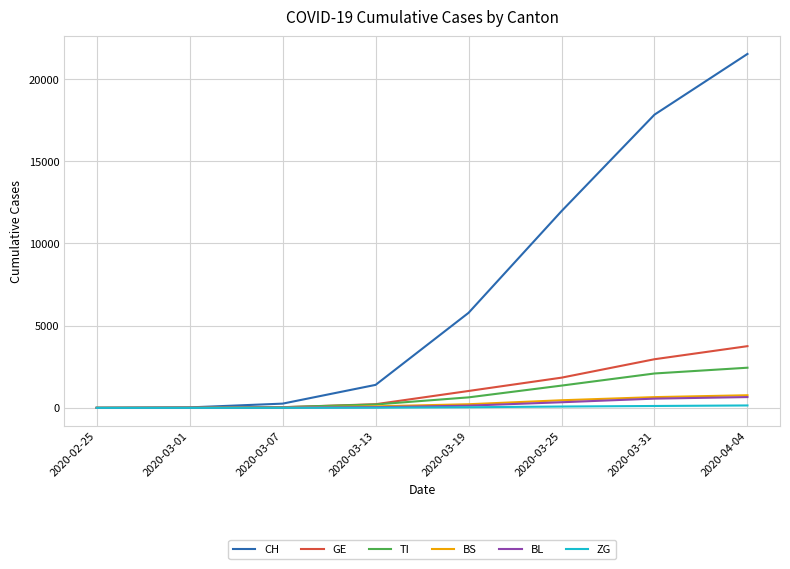

Which series has the largest range (max minus min)?

CH